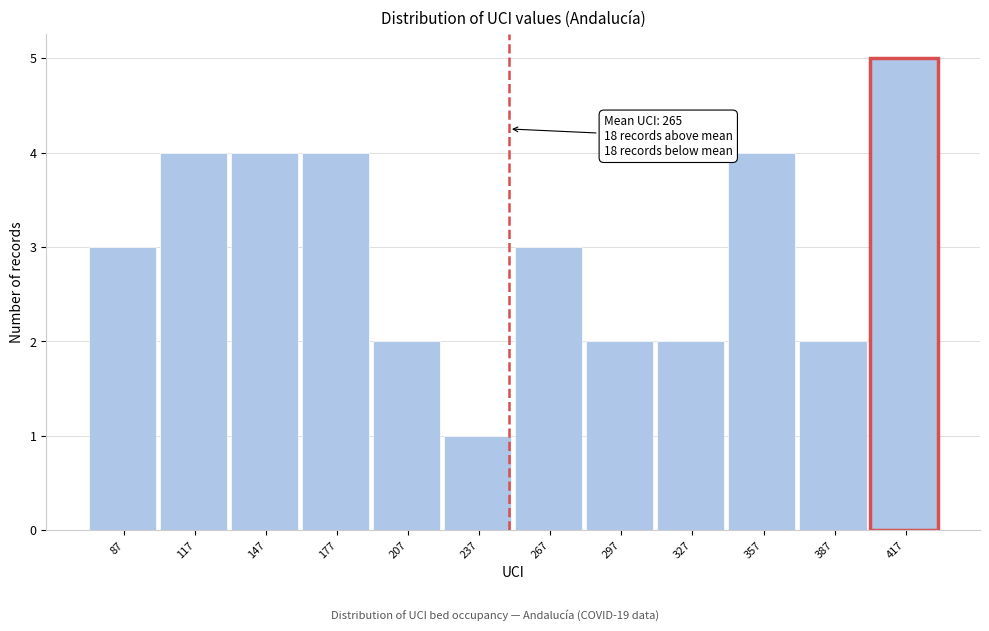

Reading left to right, extract all data points from this chart.

3	4	4	4	2	1	3	2	2	4	2	5